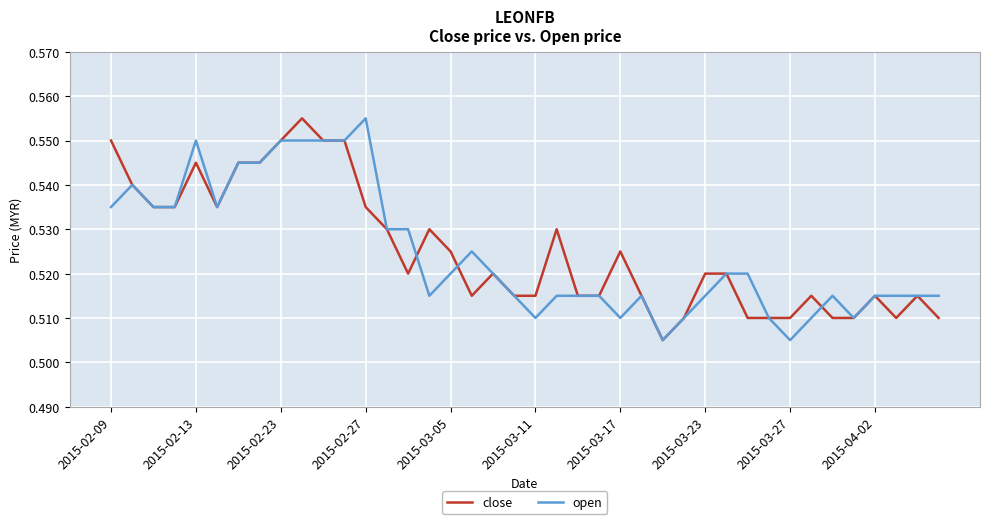

How many lines are shown in the chart?

2